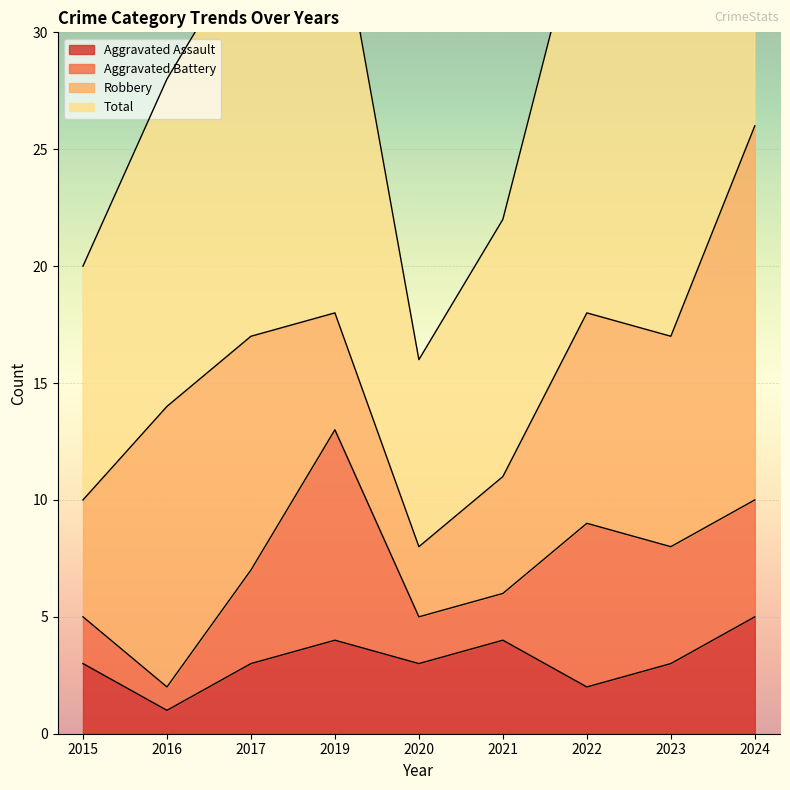

What is the difference between the maximum and minimum values in the Aggravated Assault series?

4